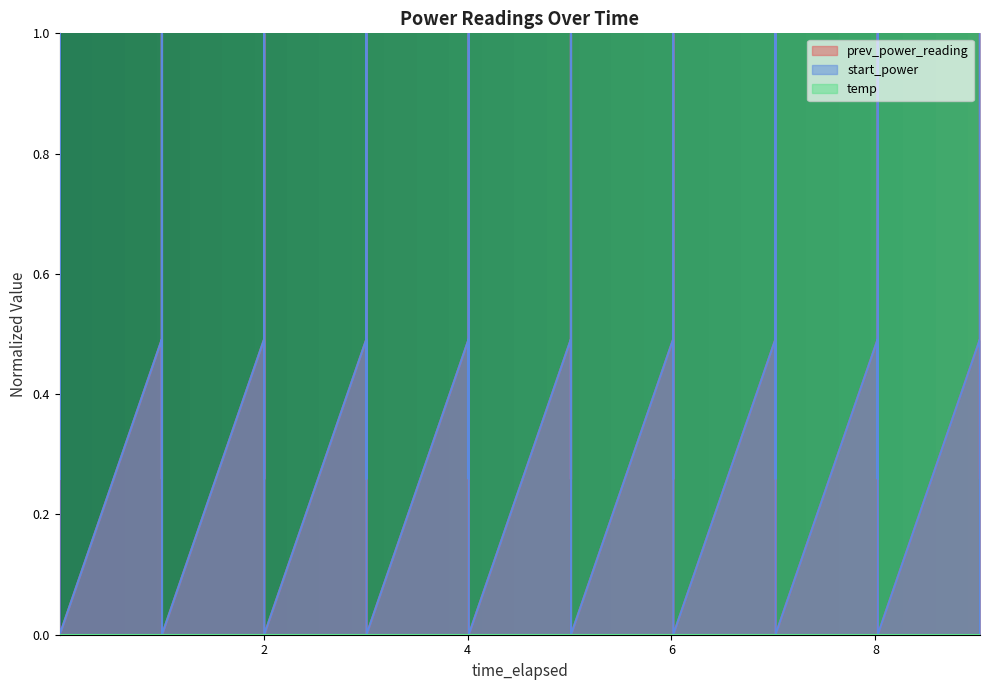

True or false: prev_power_reading and start_power intersect in this chart.

True